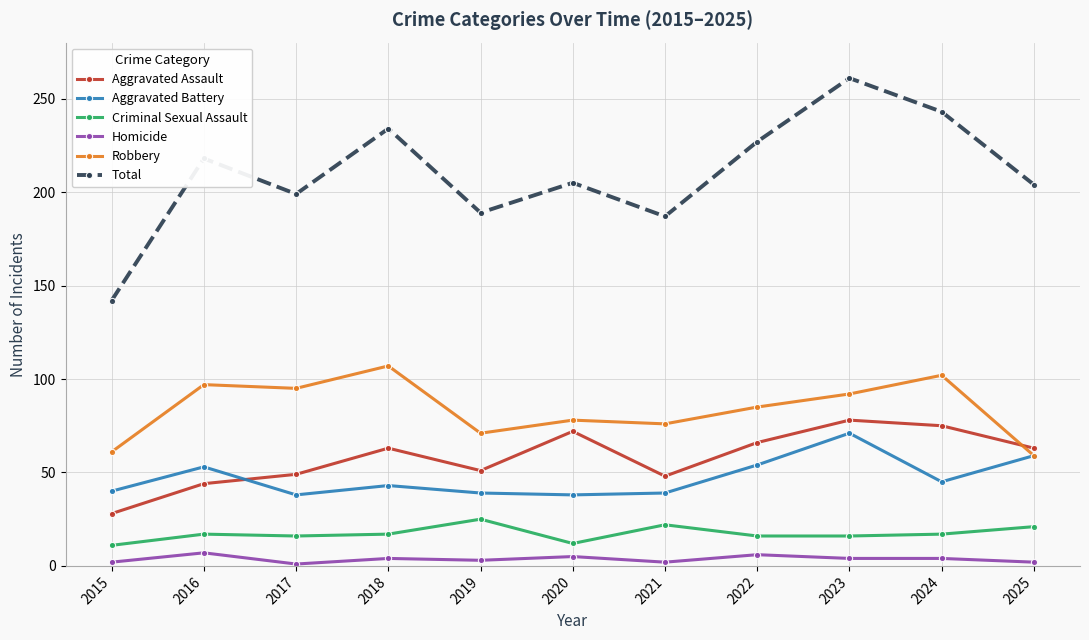

What is the average value of the Criminal Sexual Assault series?

17